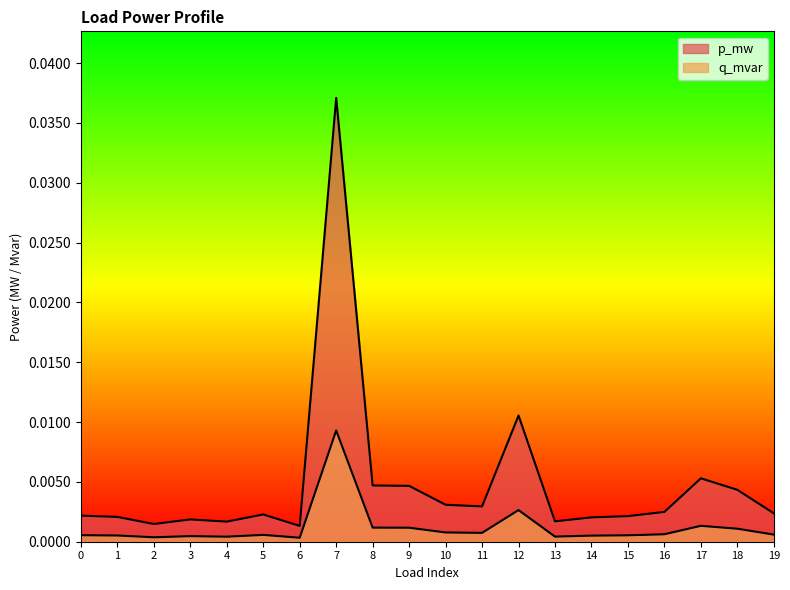

True or false: q_mvar and p_mw intersect in this chart.

False